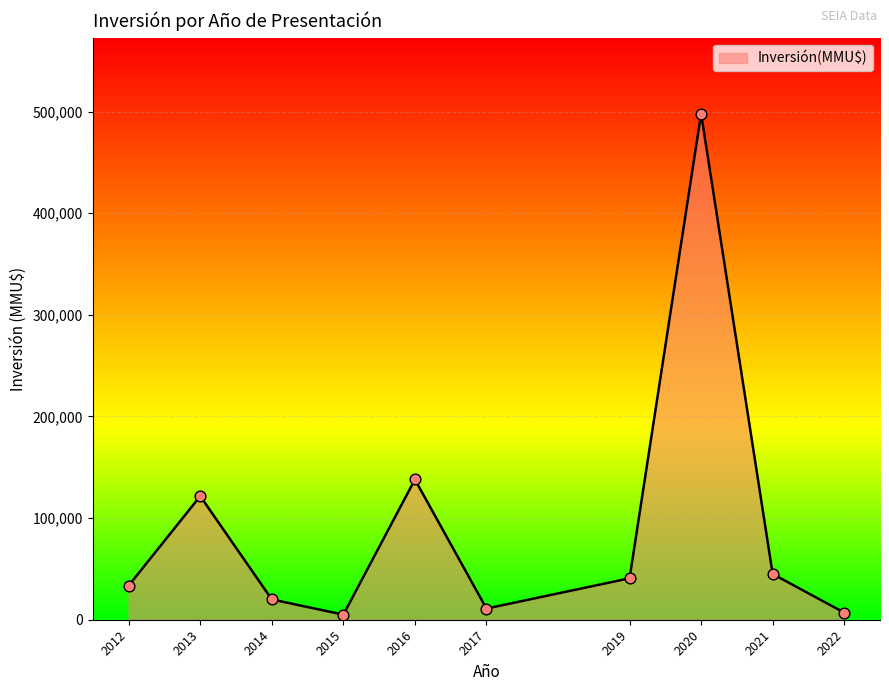

What is the change in value from 2012 to 2013?

+88050